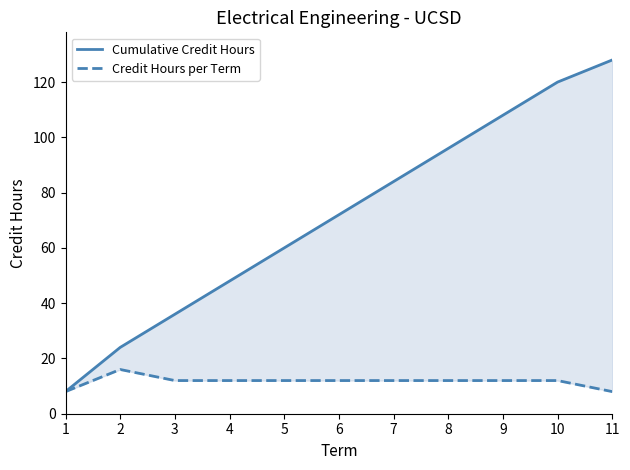

Is the value of Credit Hours per Term at 9 greater than the value of Cumulative Credit Hours at 11?

No